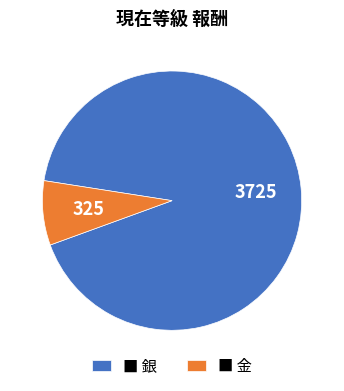

True or false: ■ 銀 accounts for 78% of the total.

False